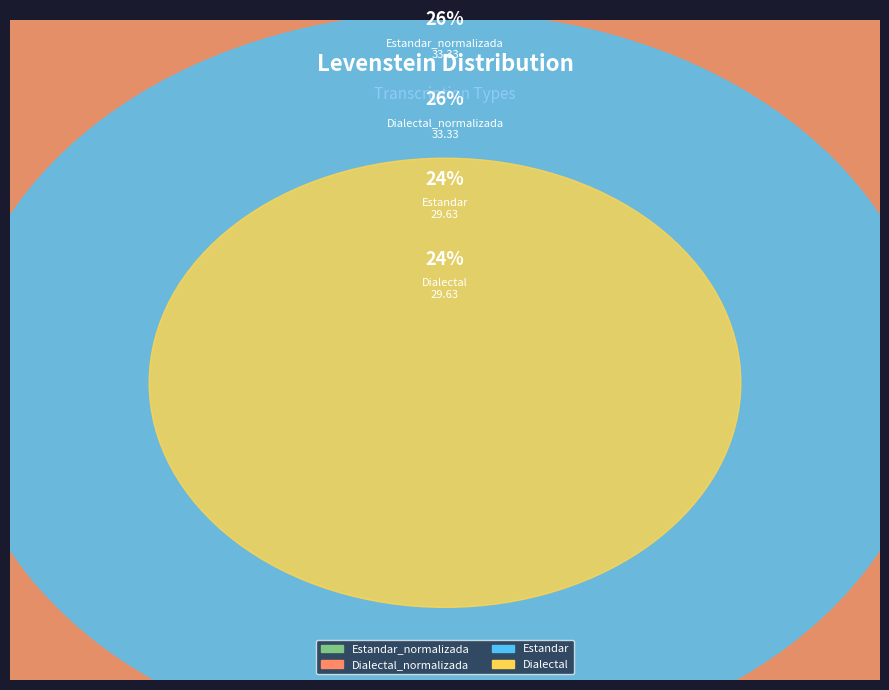

Does Estandar_normalizada account for over 50% of the chart?

No